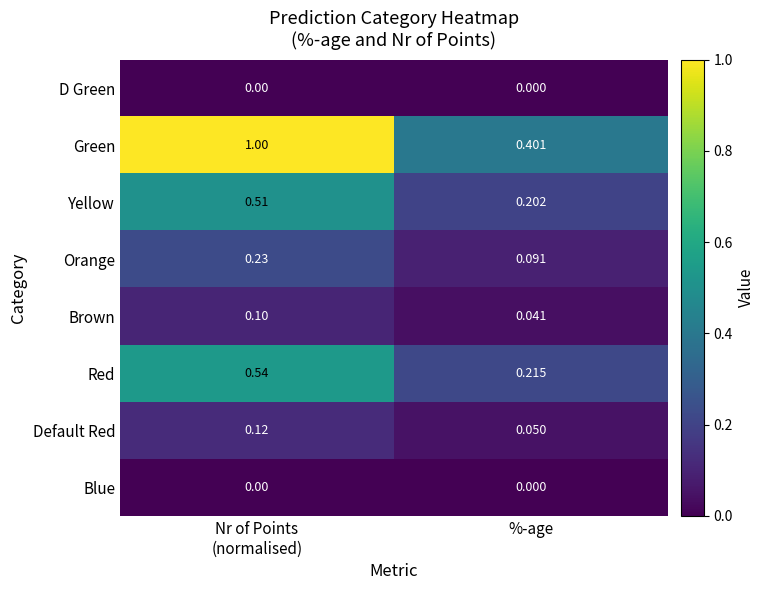

At which label does Orange reach its minimum?

%-age